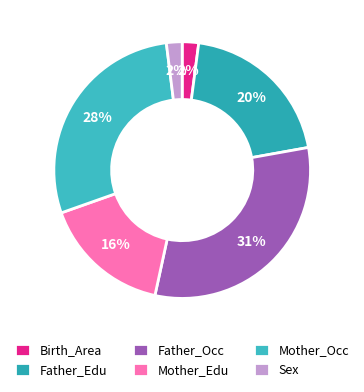

Is Birth_Area the majority of the pie?

No